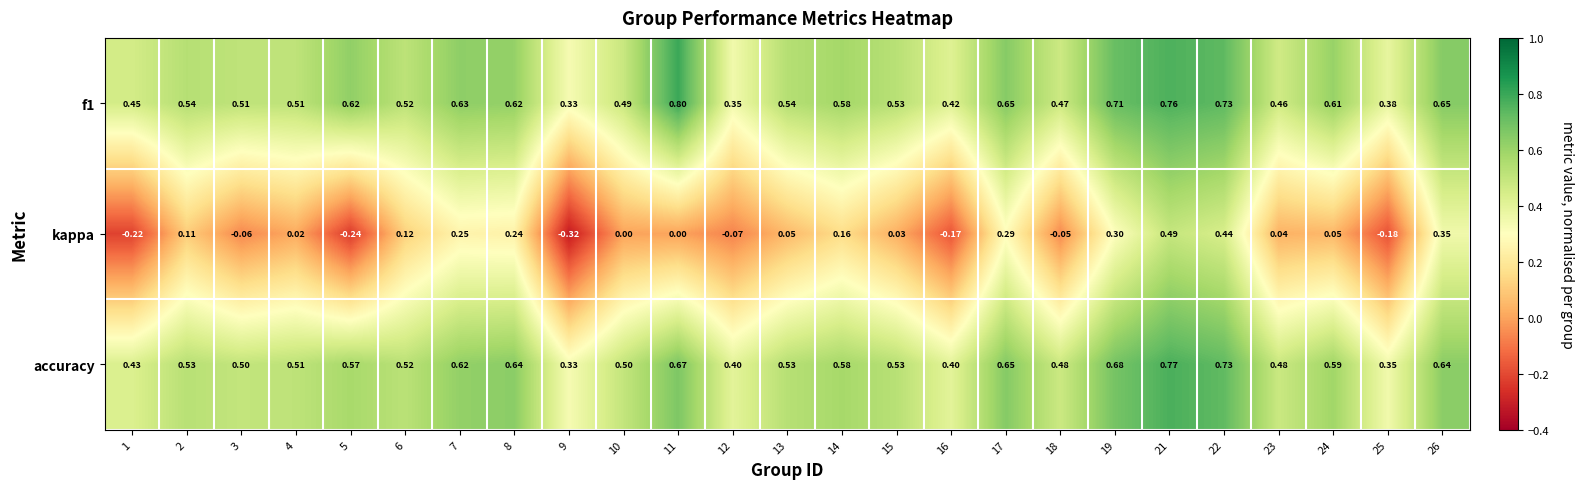

Is the value of kappa at 22 greater than the value of f1 at 24?

No